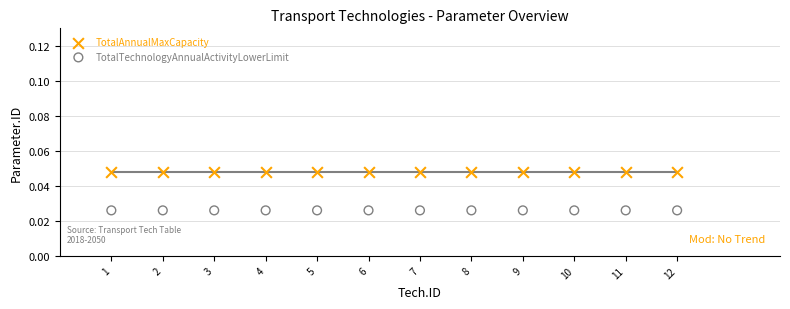

What are all the series names shown in the legend?

TotalAnnualMaxCapacity, TotalTechnologyAnnualActivityLowerLimit